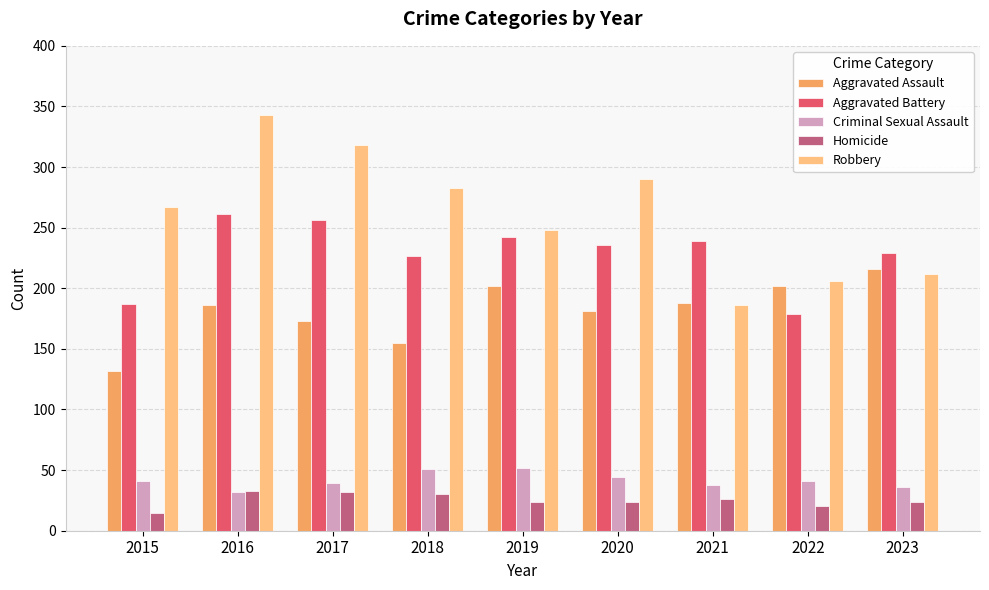

How many bars are there in each group?

5